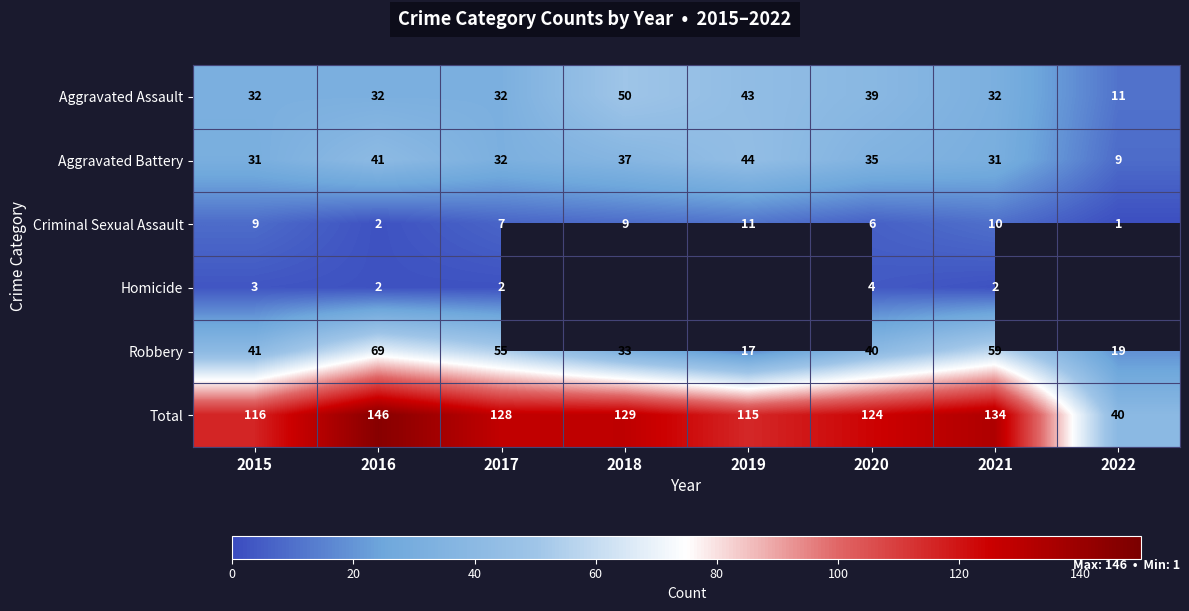

What is the total value across all series at 2017?

256.0